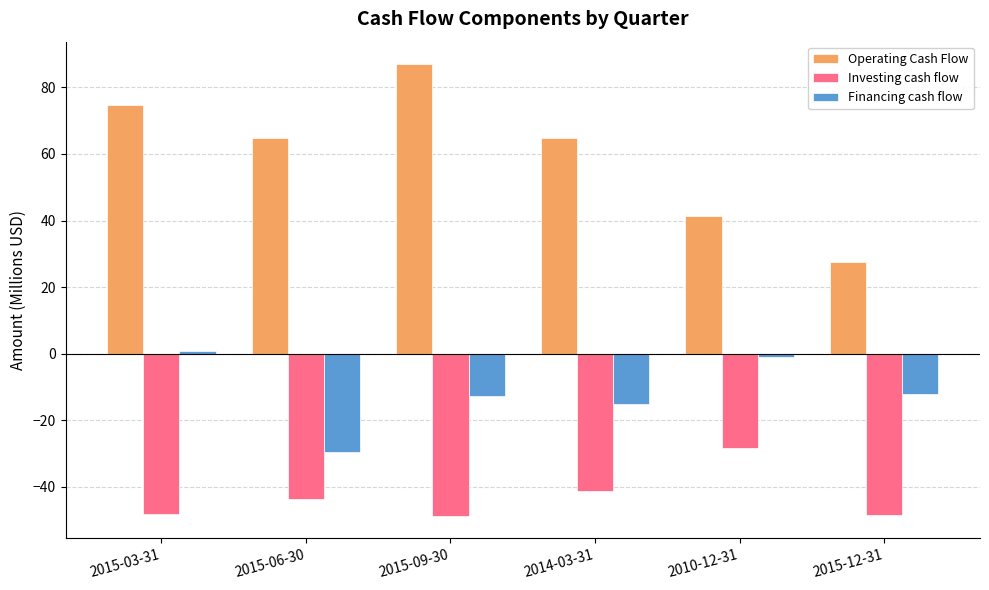

What are all the series names shown in the legend?

Operating Cash Flow, Investing cash flow, Financing cash flow